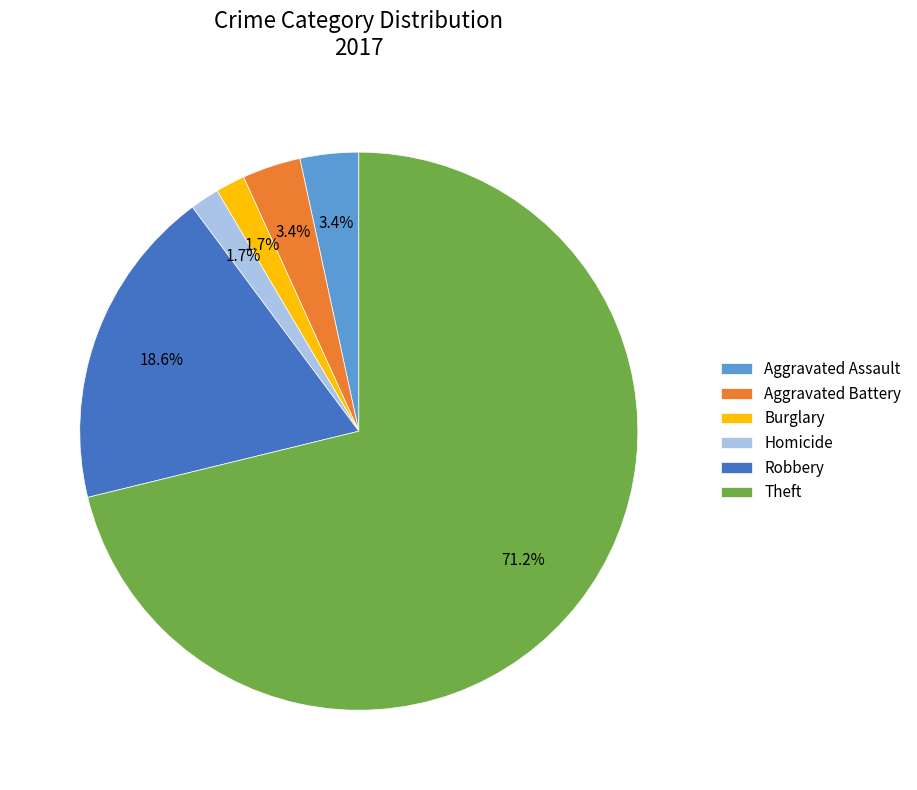

To the nearest percent, what is the combined percentage of Aggravated Battery and Aggravated Assault?

7%